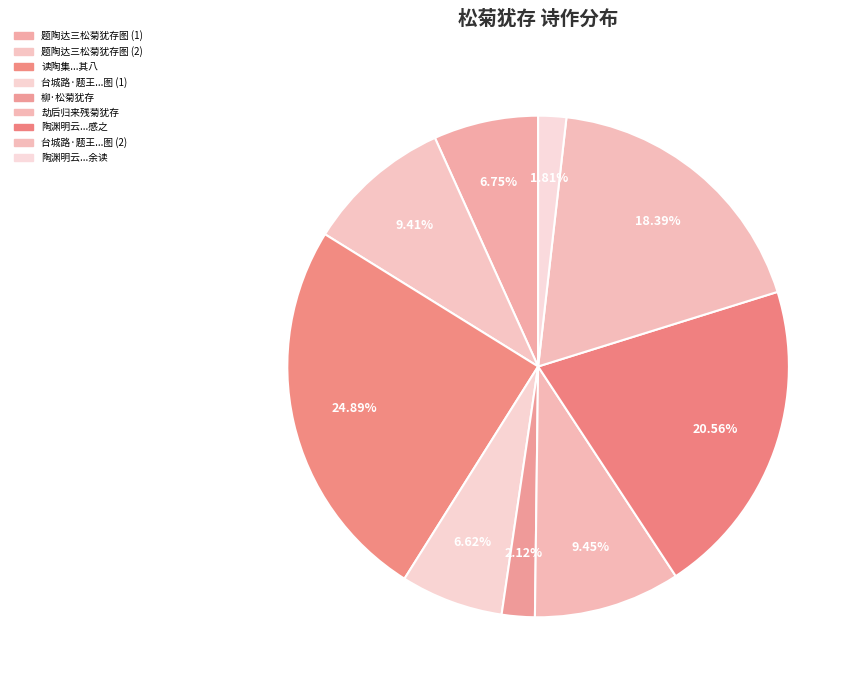

How many segments does this pie chart have?

9